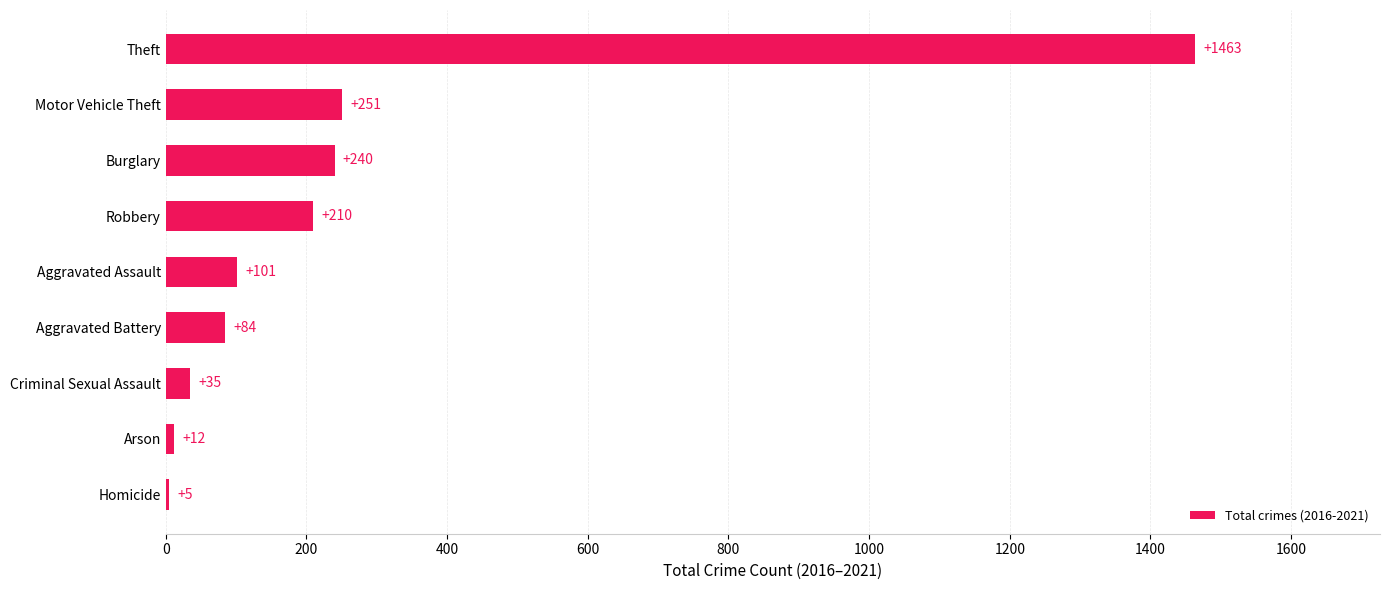

What is the change in value from Criminal Sexual Assault to Motor Vehicle Theft?

+216